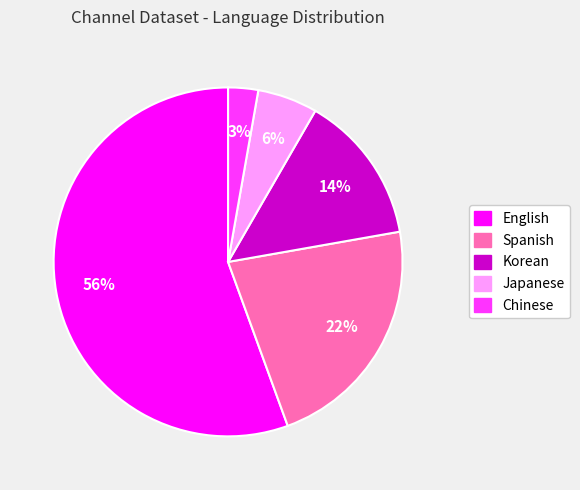

Count the number of slices in the pie.

5